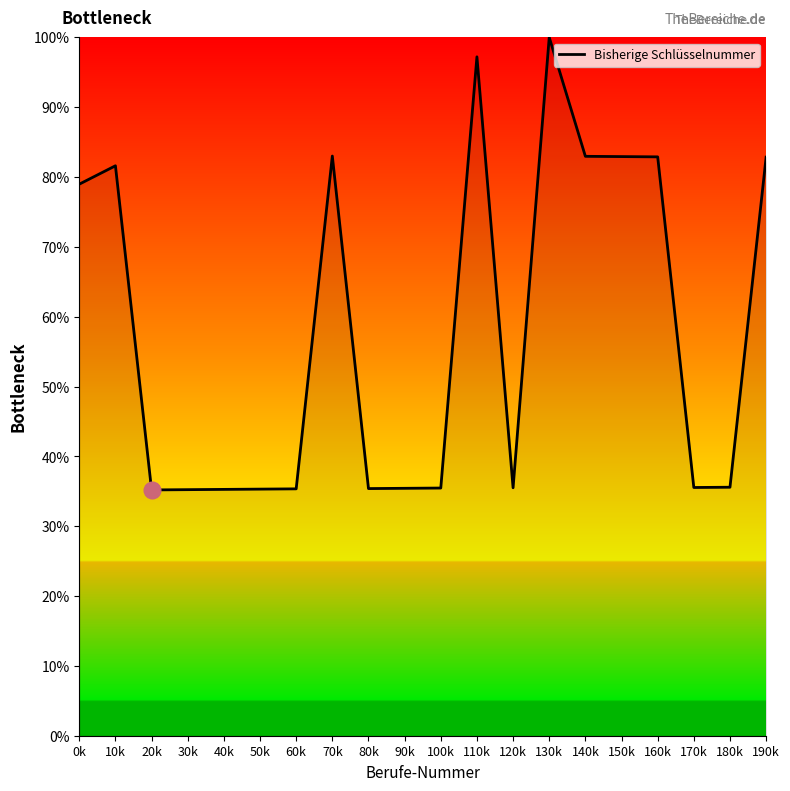

Count the number of categories in the chart.

20